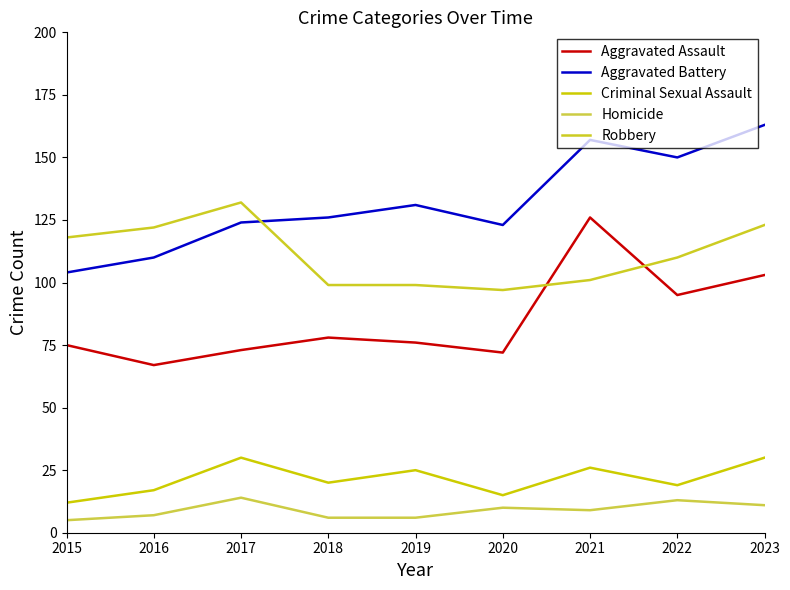

How many Homicide values are between 6 and 11?

6